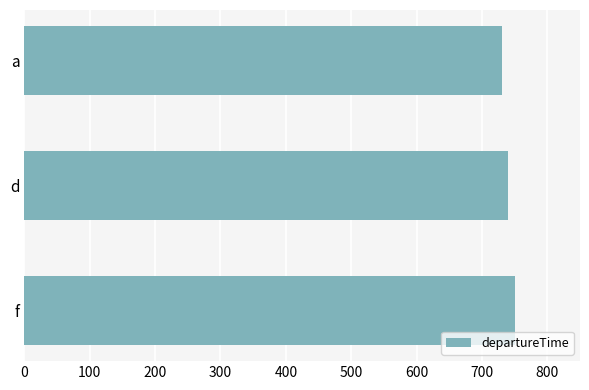

The chart shows a value of 1276 at f. True or false?

False